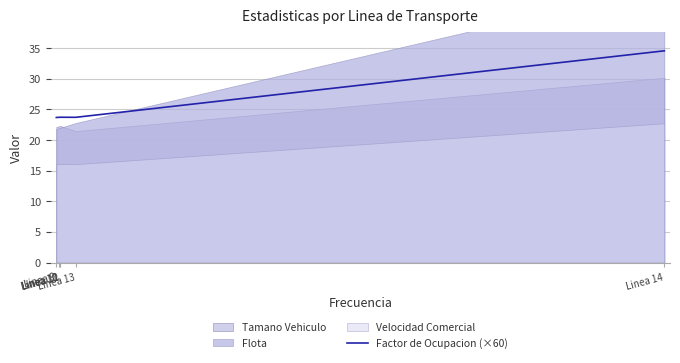

What is the sum of the values at Linea 14 and Linea 13?

58.3